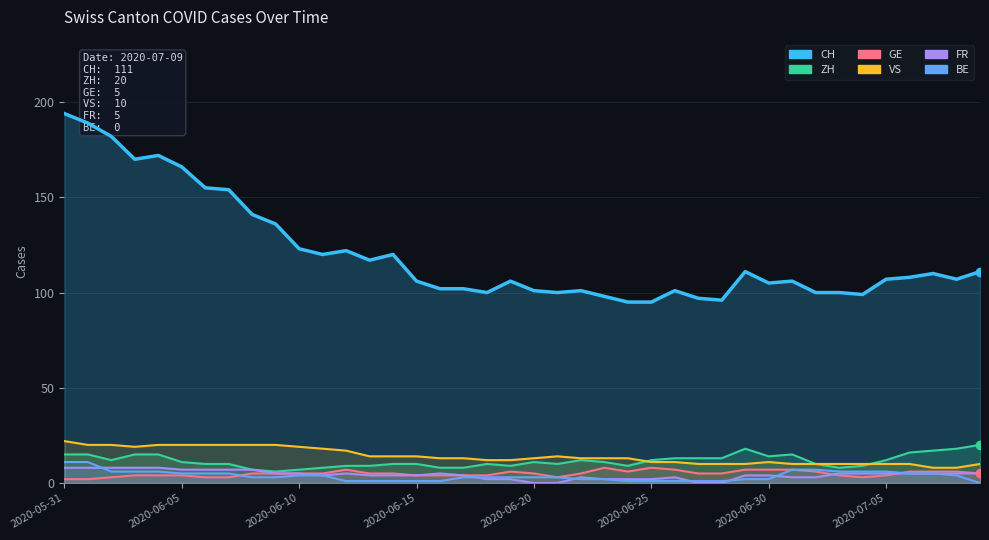

True or false: VS and FR intersect in this chart.

False